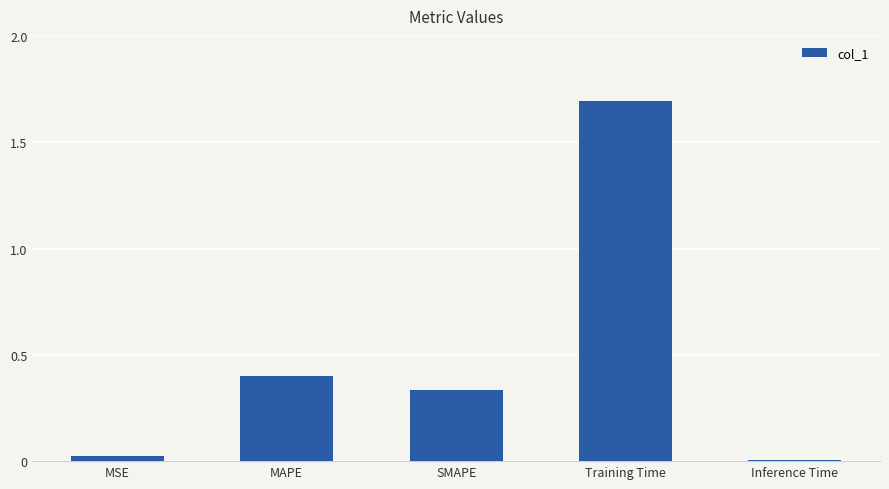

Rank the categories by value from lowest to highest.

Inference Time, MSE, SMAPE, MAPE, Training Time